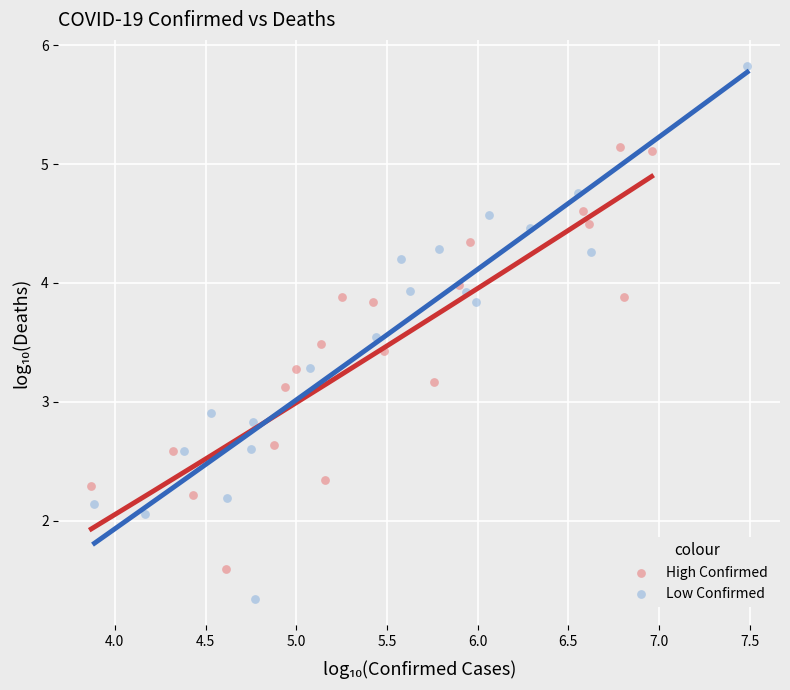

Which series reaches the maximum Y coordinate?

Low Confirmed